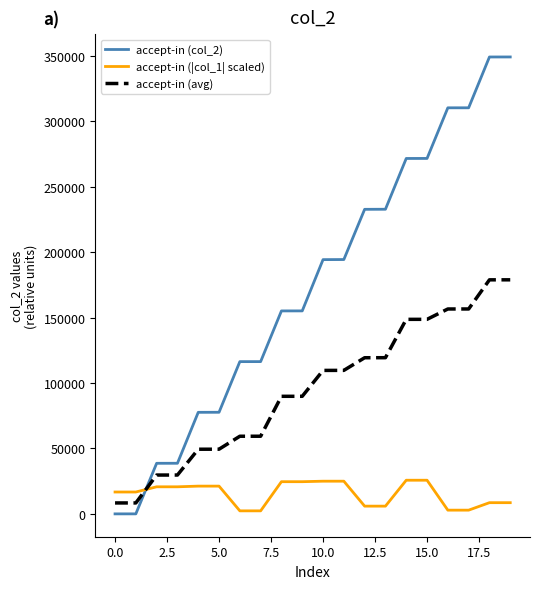

What is the difference between the maximum and minimum values in the accept-in (avg) series?

170477.5